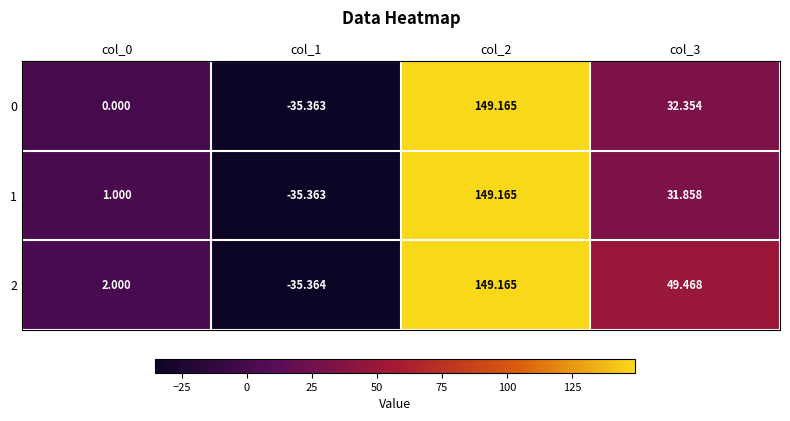

Is the value of 2 at col_0 greater than the value of 1 at col_1?

Yes